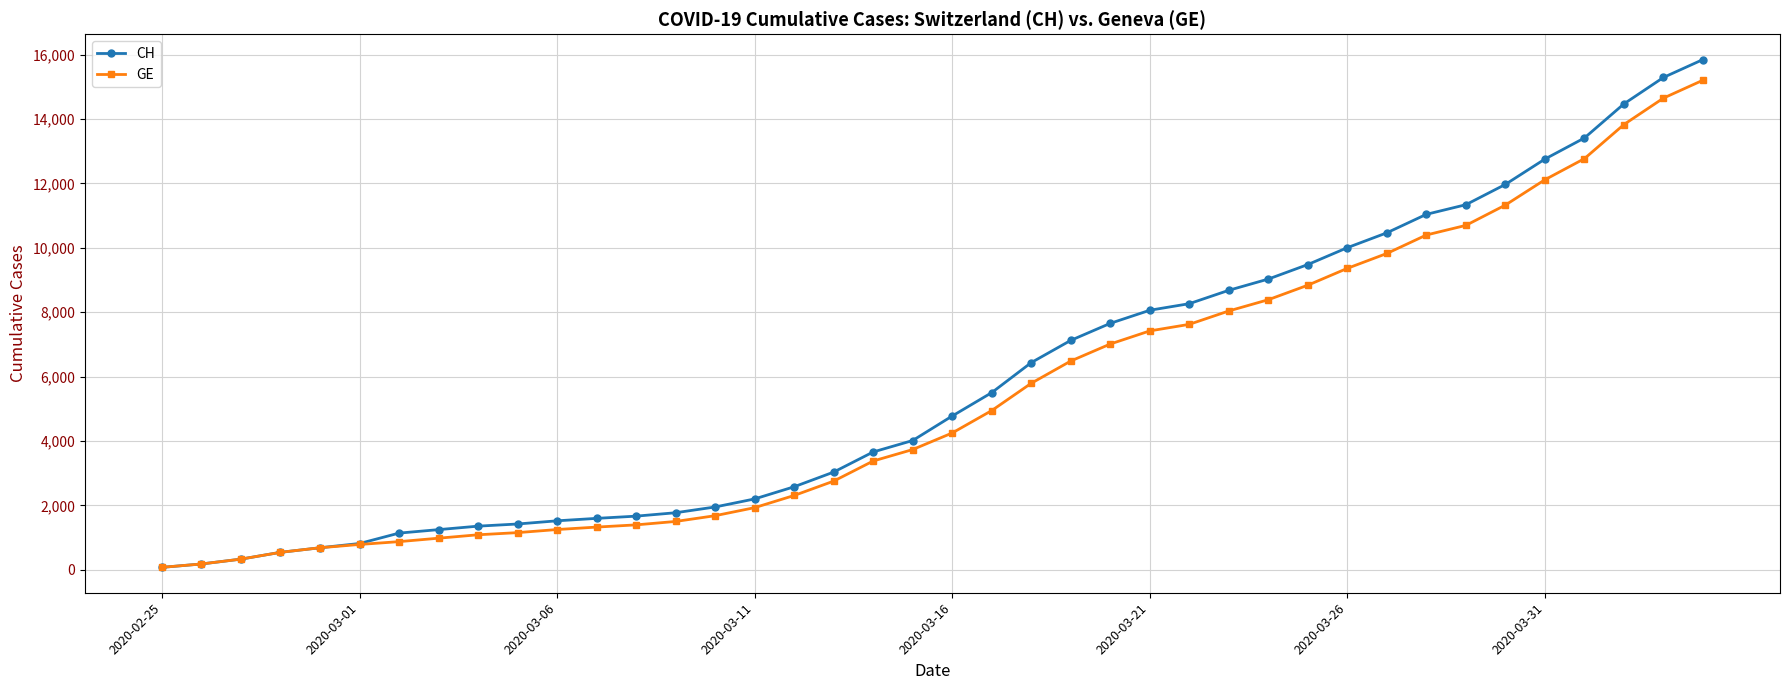

Which series has the largest range (max minus min)?

CH